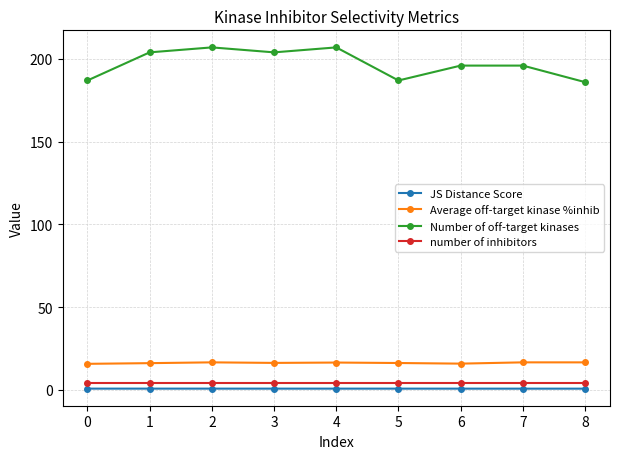

True or false: Average off-target kinase %inhib and Number of off-target kinases cross at least once.

False